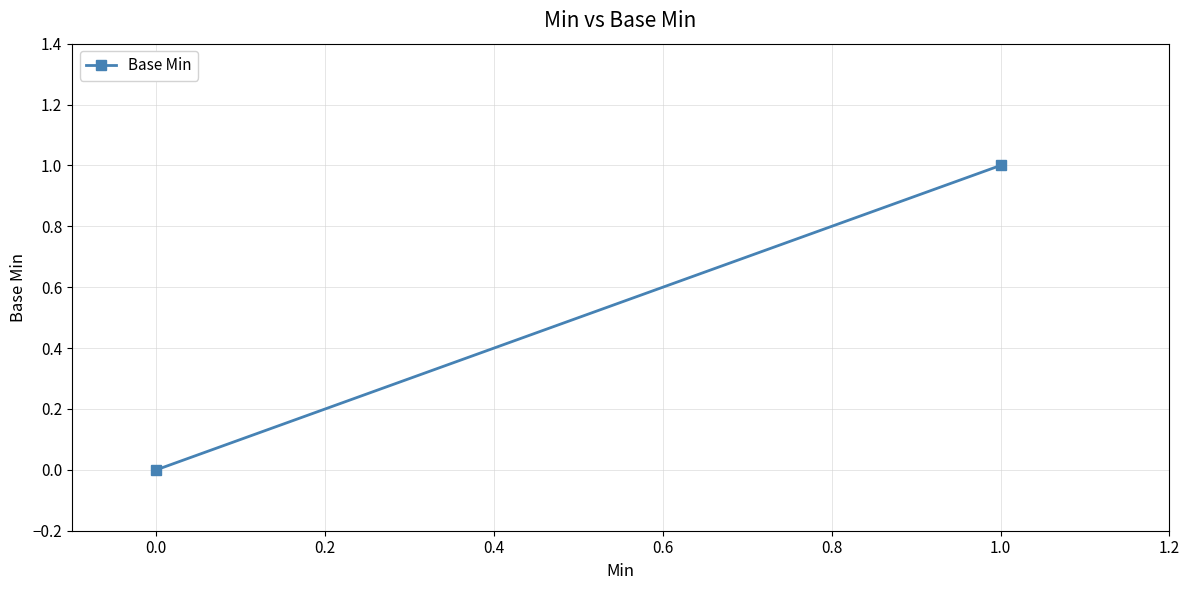

How many values are below 1?

1